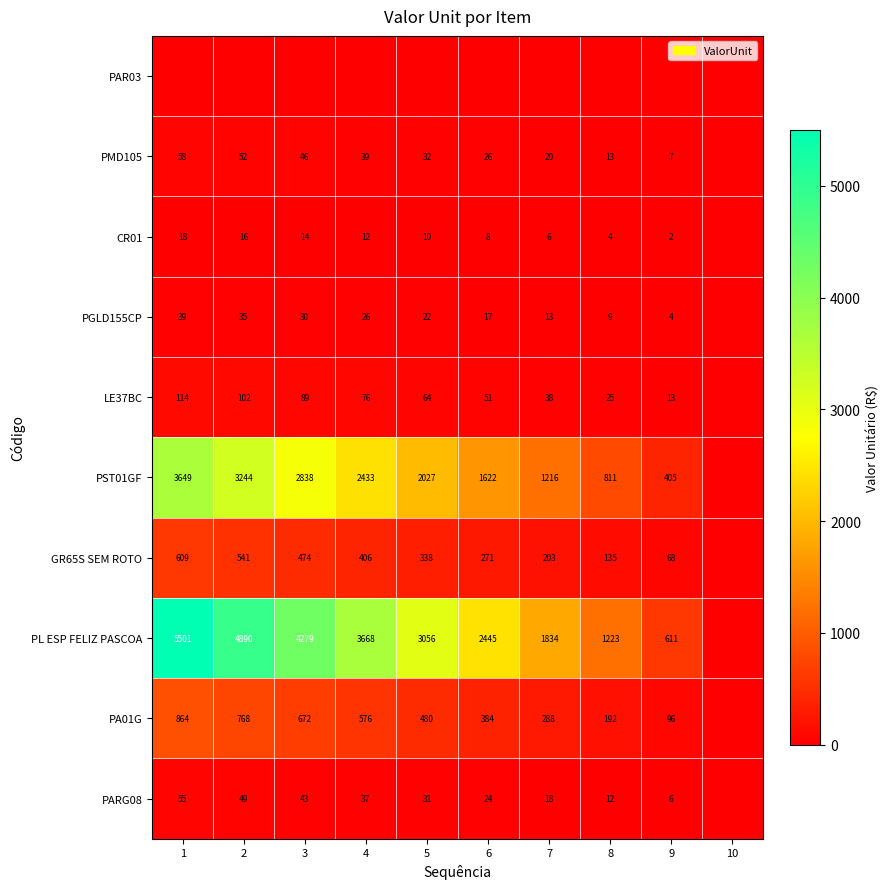

True or false: CR01 has a value of 18 at 1.

True